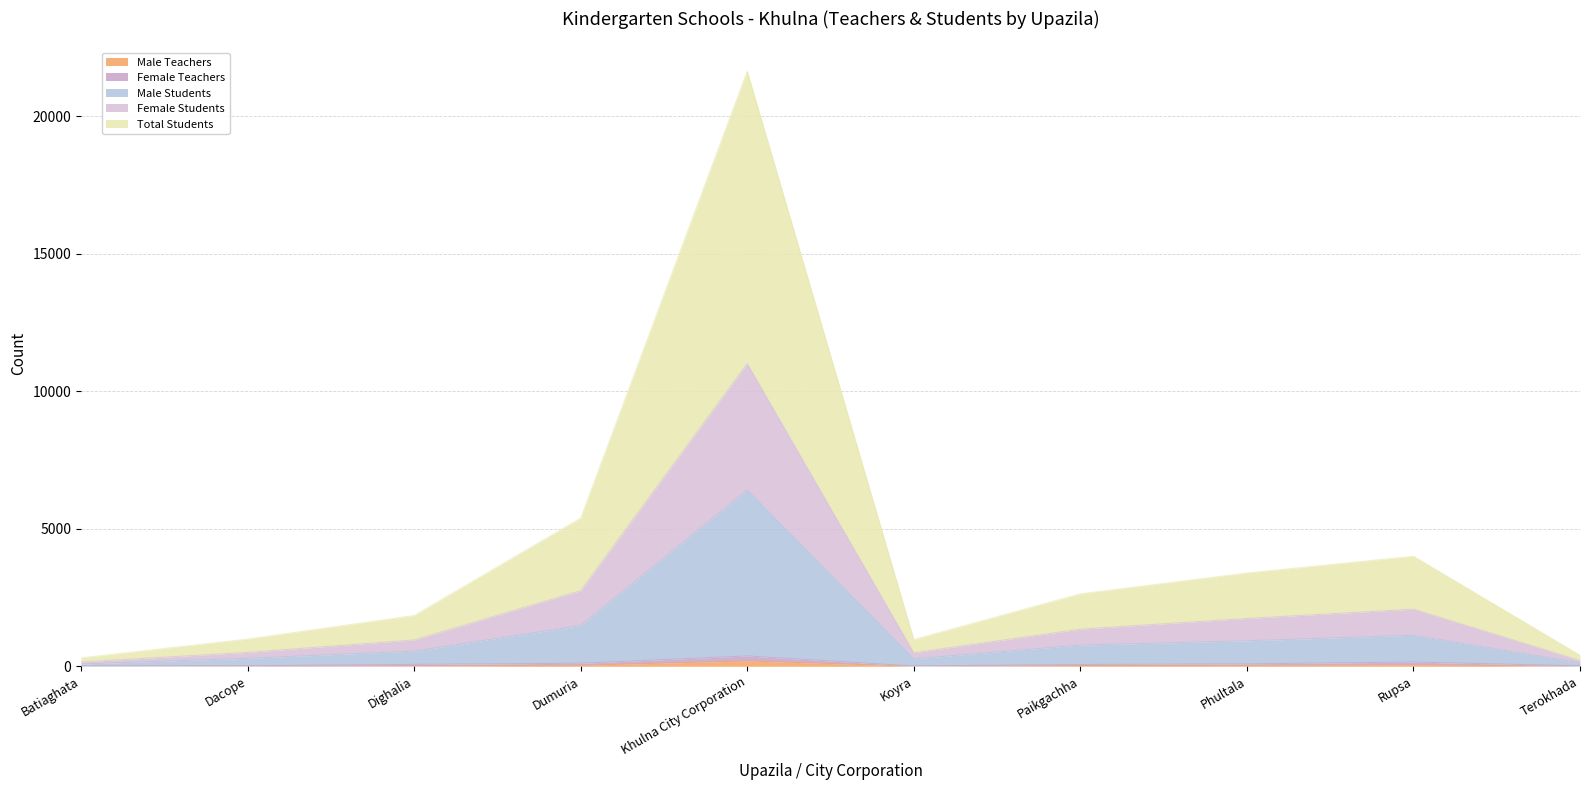

What are all the series names shown in the legend?

Male Teachers, Female Teachers, Male Students, Female Students, Total Students